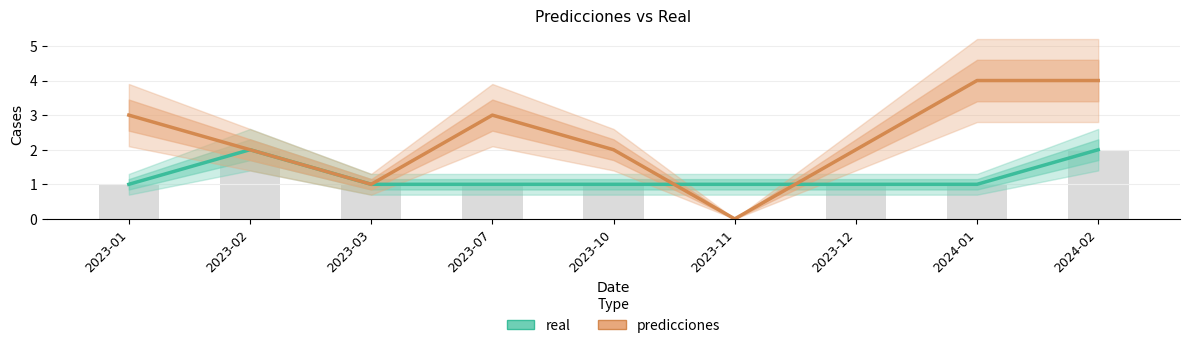

How many real values are between 1 and 2?

9